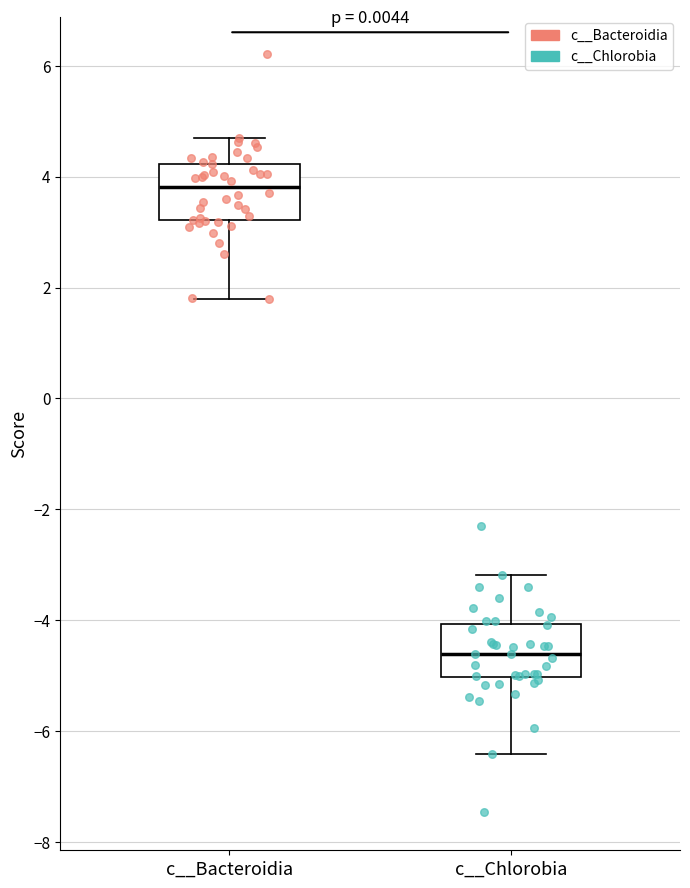

Reading left to right, read every box against the y-axis: the position of its median line, the range the box covers, and the ends of its whiskers. The values are not printed on the chart, so give them approximately, as read against the axis.

c__Bacteroidia: median 3.8, box 3.2 to 4.2, whiskers 1.8 to 4.6
c__Chlorobia: median -4.6, box -5.0 to -4.0, whiskers -6.4 to -3.2